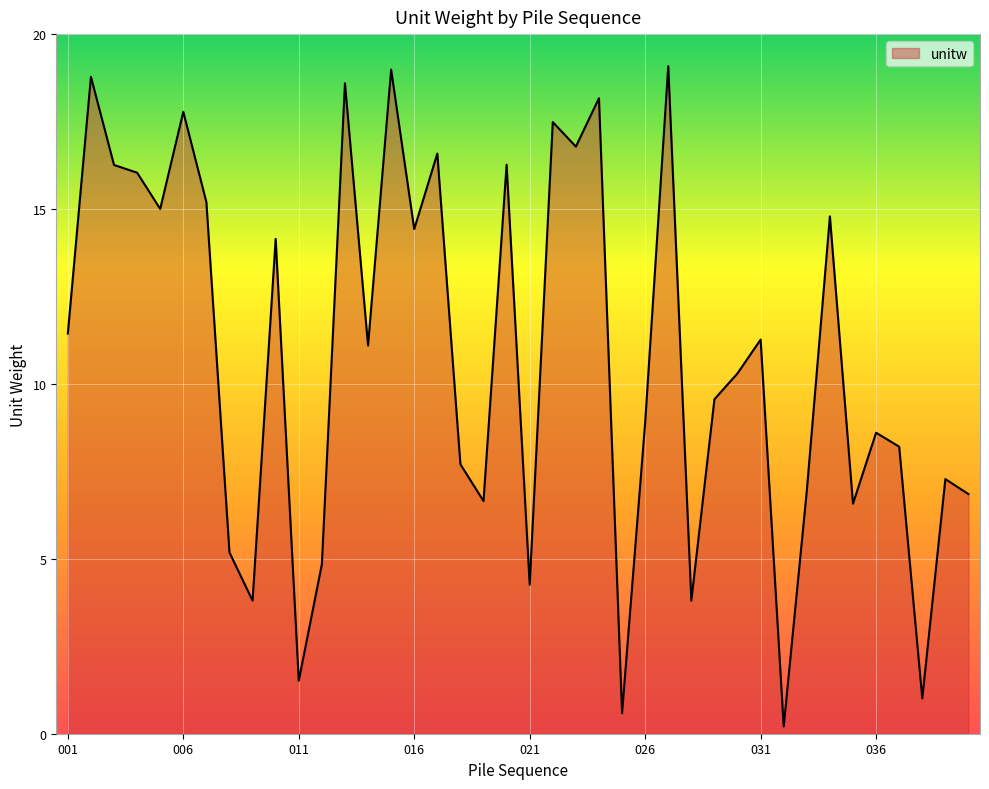

What is the difference between the maximum and minimum values?

18.9